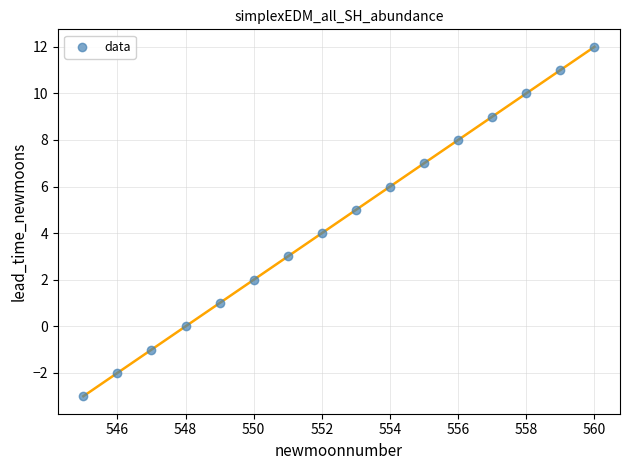

What is the range of X values (max minus min)?

15